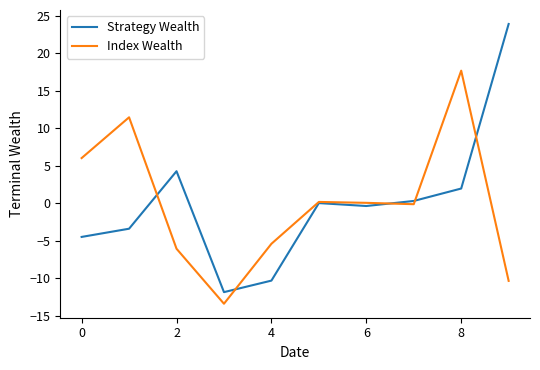

Which series has the largest range (max minus min)?

Strategy Wealth